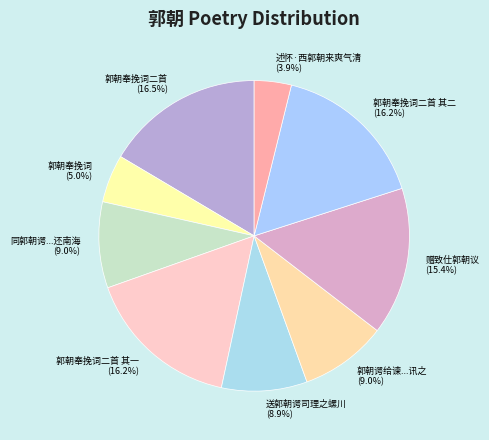

Count the number of slices in the pie.

9